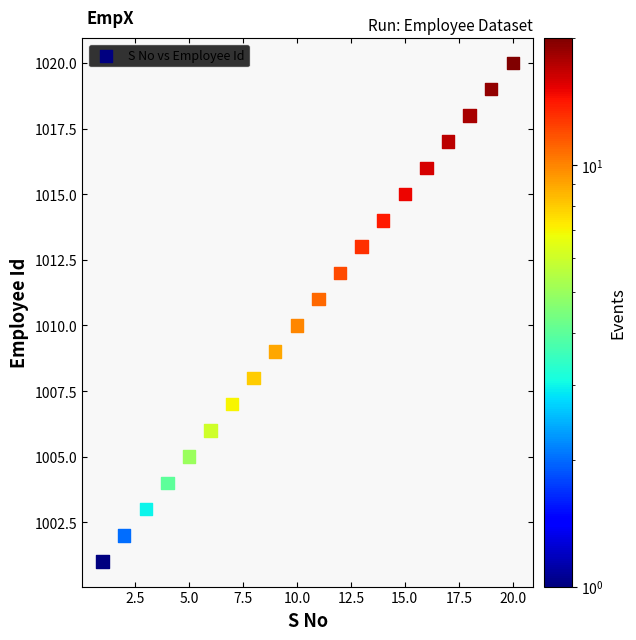

What is the range of Y values (max minus min)?

19